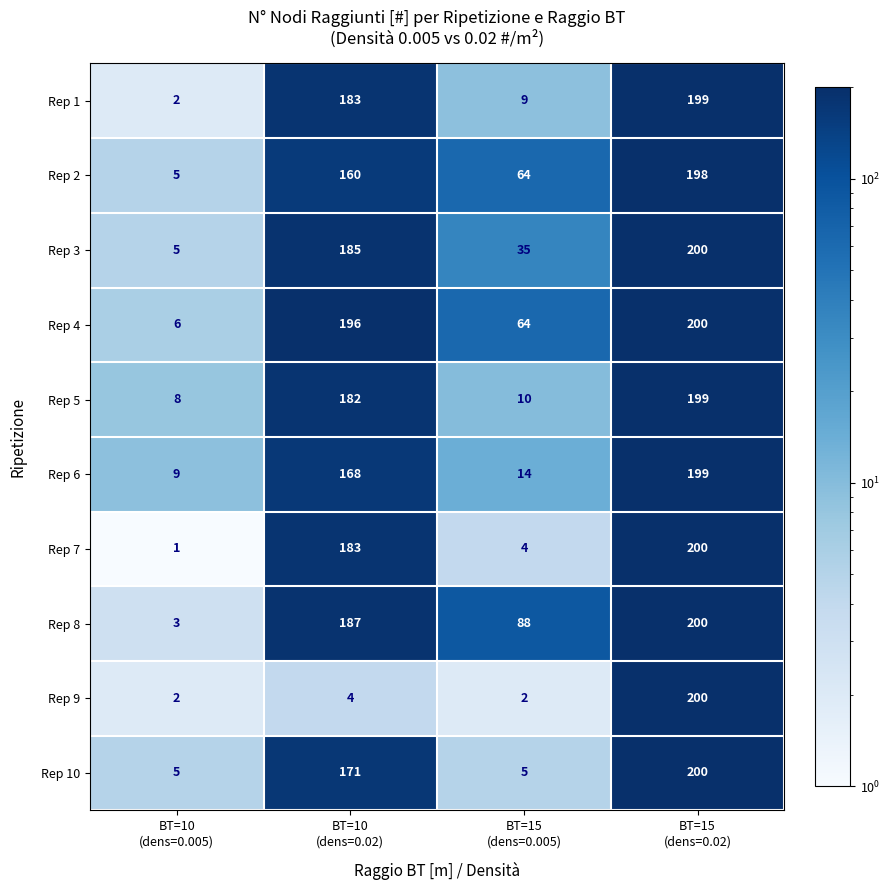

At which category does the chart reach its peak across all series?

BT=15
(dens=0.02)